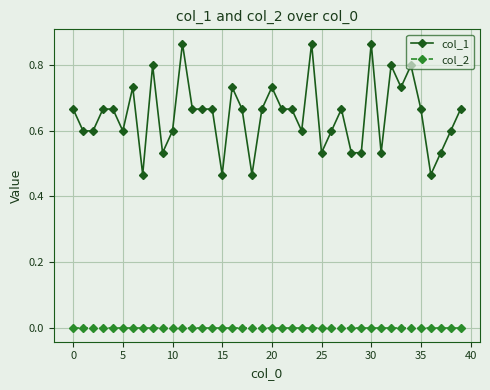

True or false: col_2 and col_1 cross at least once.

False